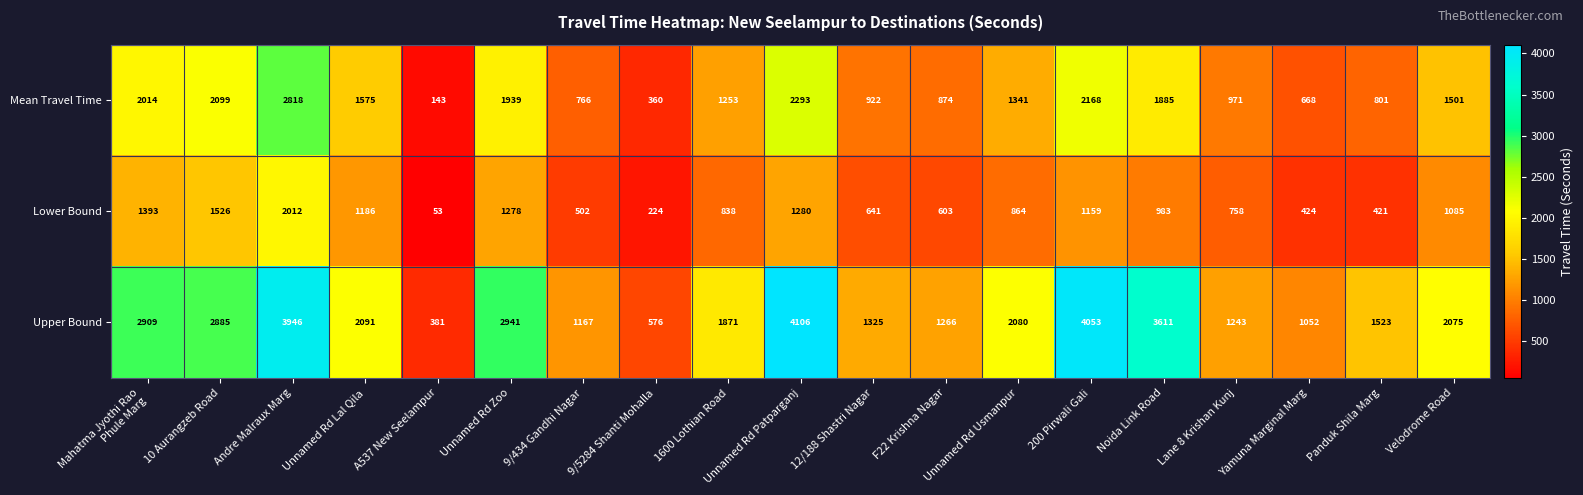

The value of Upper Bound at 10 Aurangzeb Road is 1160. True or false?

False